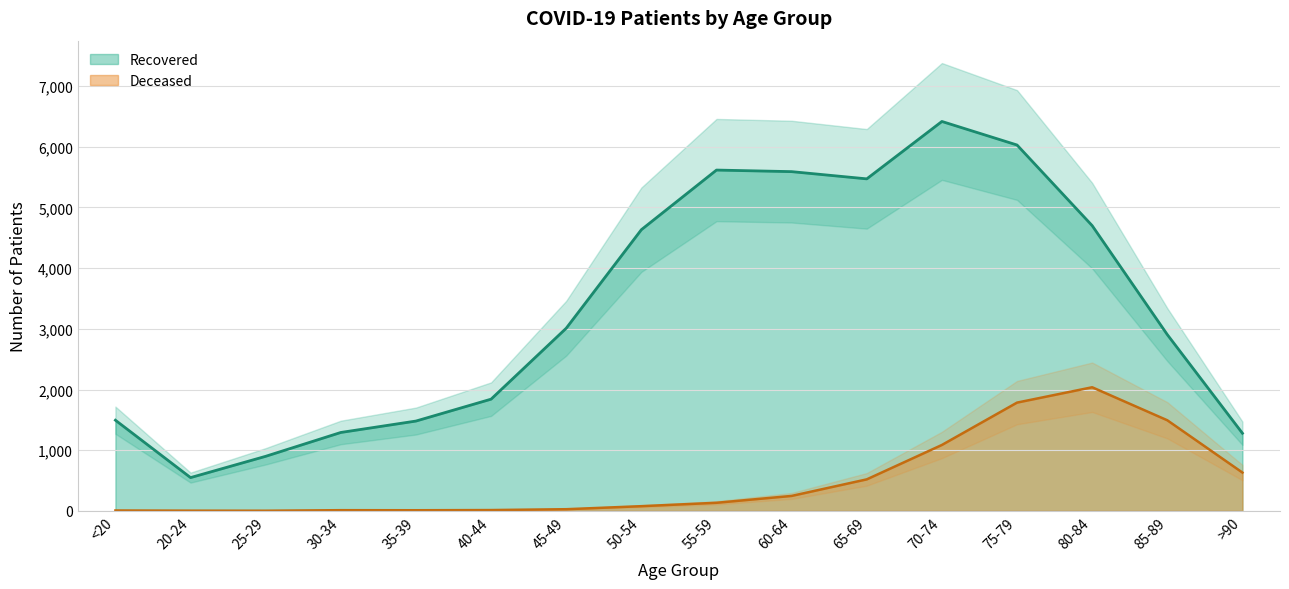

What is the total value across all series at <20?

1500